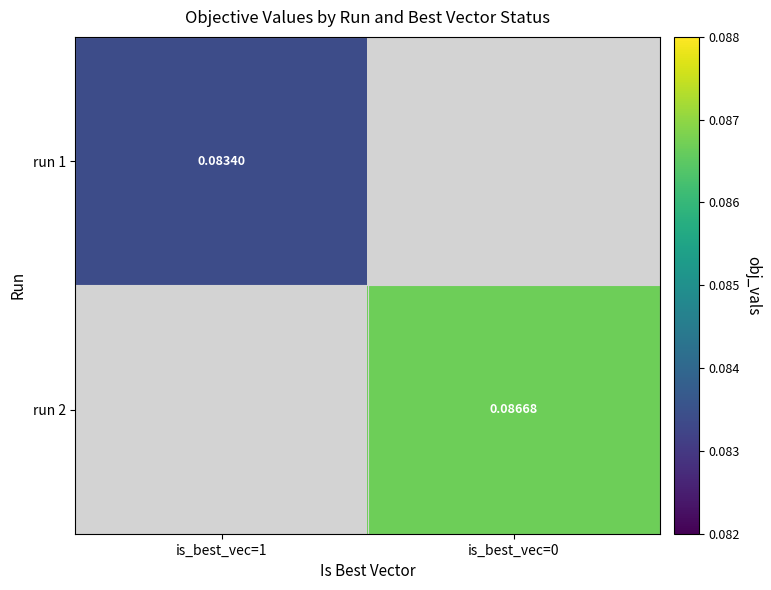

What is the greatest value displayed?

0.1